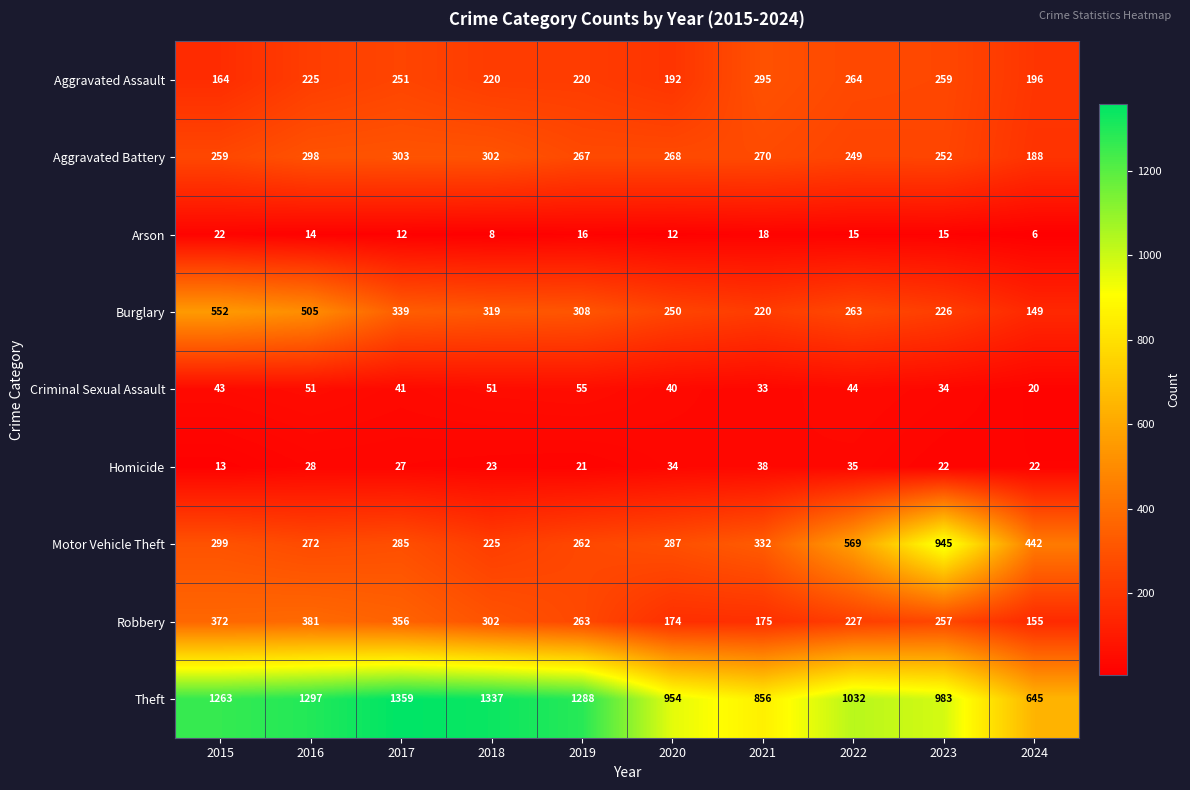

At how many categories does at least one series exceed 70?

10